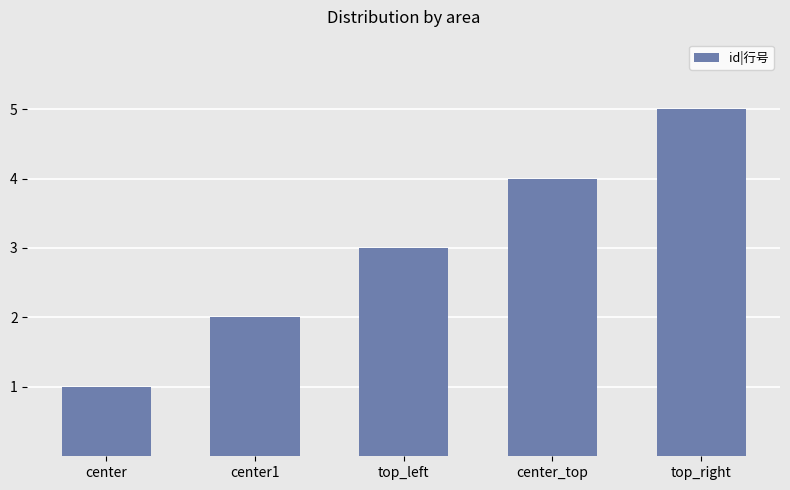

What is the greatest value displayed?

5